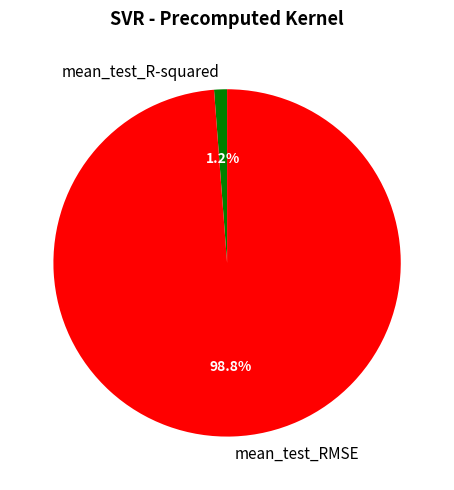

What is the total percentage of mean_test_R-squared and mean_test_RMSE?

100.0%